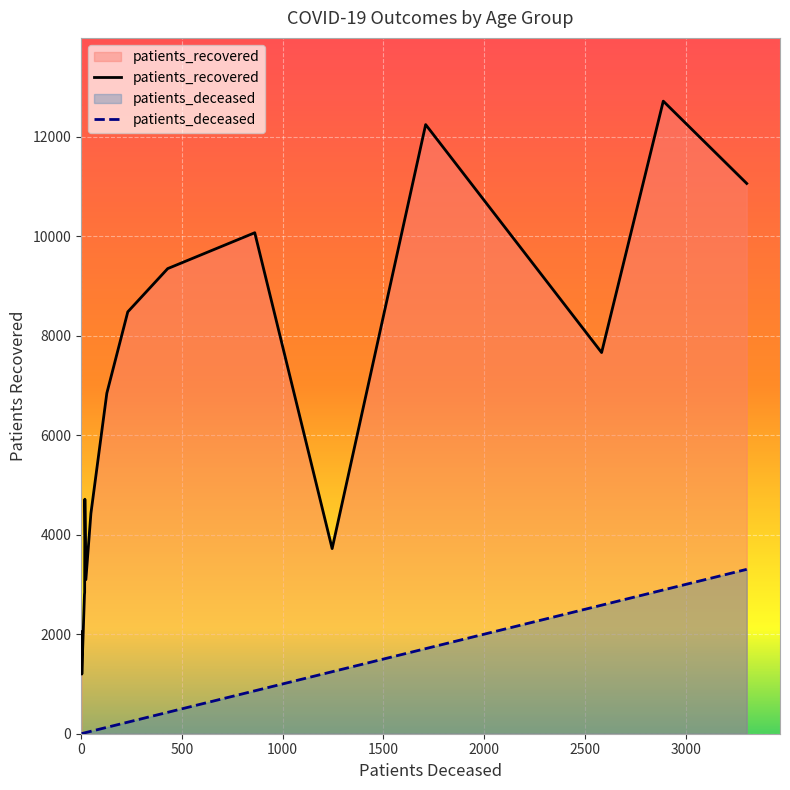

True or false: patients_deceased and patients_recovered cross at least once.

False